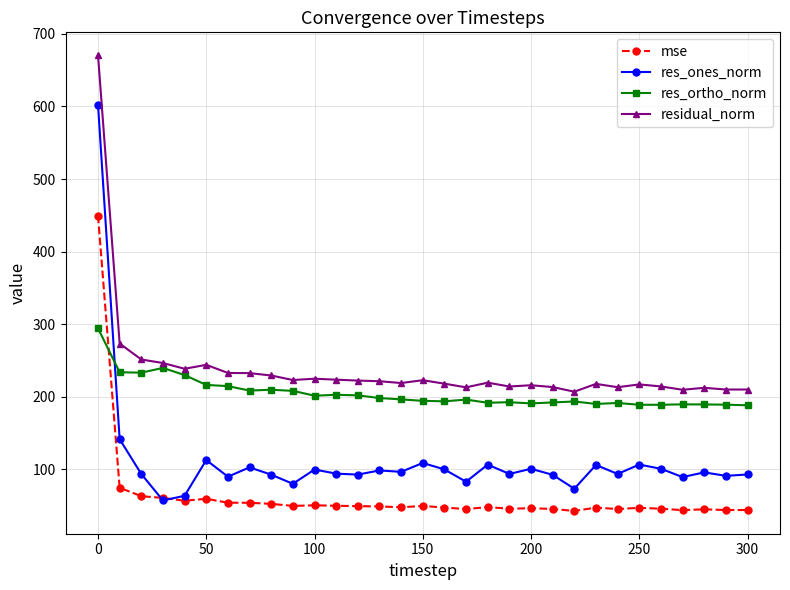

What is the value of the res_ones_norm point at the 13th from the left?

92.9